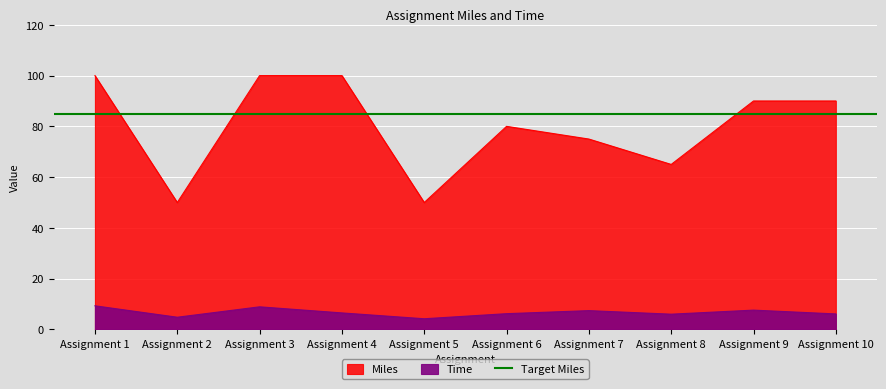

At how many categories does at least one series exceed 83?

5